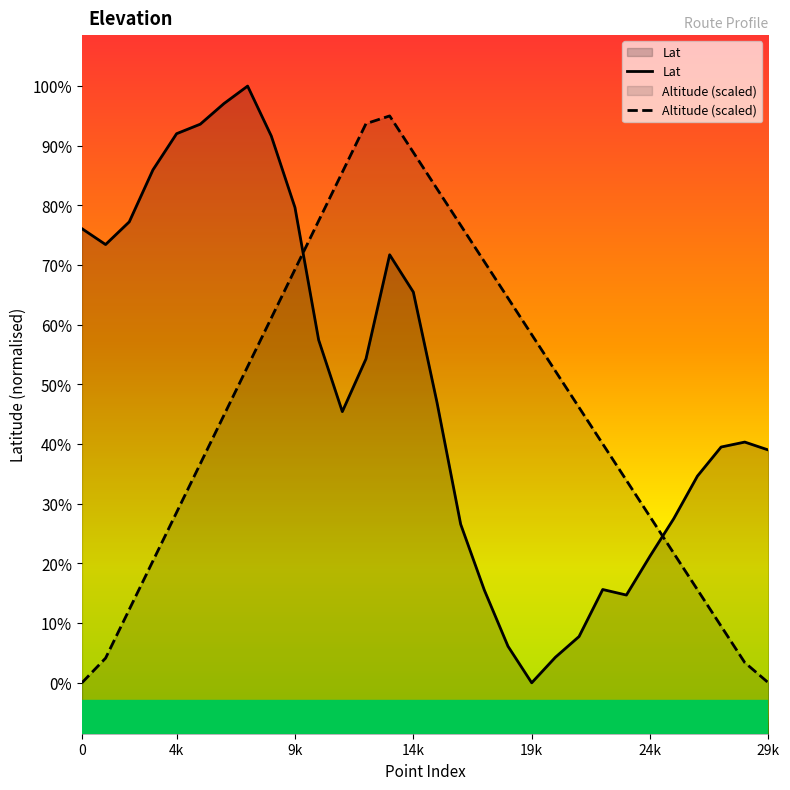

Reading left to right, extract all data points from this chart.

Lat: 53.0	53.0	53.0	53.0	53.0	53.0	53.0	53.0	53.0	53.0	53.0	52.9	53.0	53.0	53.0	53.0	52.9	52.9	52.9	52.9	52.9	52.9	52.9	52.9	52.9	52.9	52.9	52.9	52.9	52.9
Altitude: 52.9	52.9	52.9	52.9	52.9	52.9	52.9	53.0	53.0	53.0	53.0	53.0	53.0	53.0	53.0	53.0	53.0	53.0	53.0	53.0	53.0	53.0	52.9	52.9	52.9	52.9	52.9	52.9	52.9	52.9